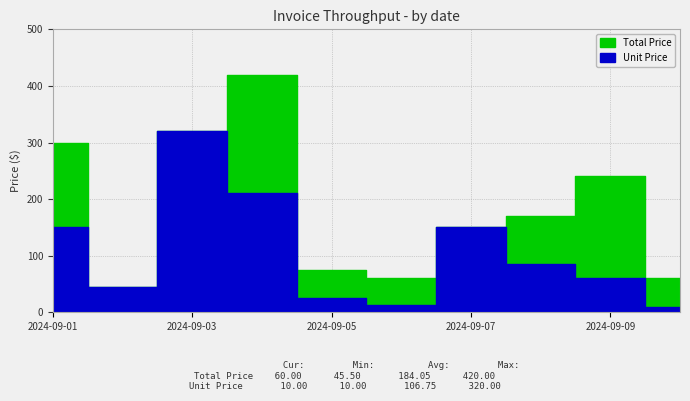

What are all the series names shown in the legend?

Total Price, Unit Price